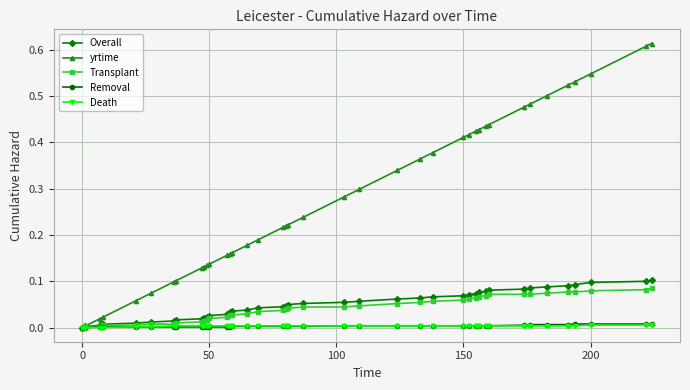

Which series has the largest total across all categories?

yrtime